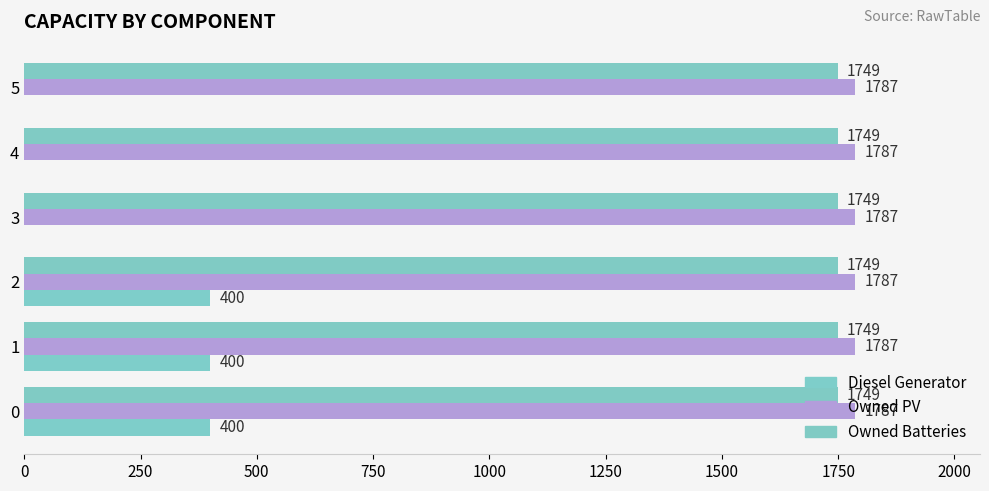

Count the number of categories in the chart.

6